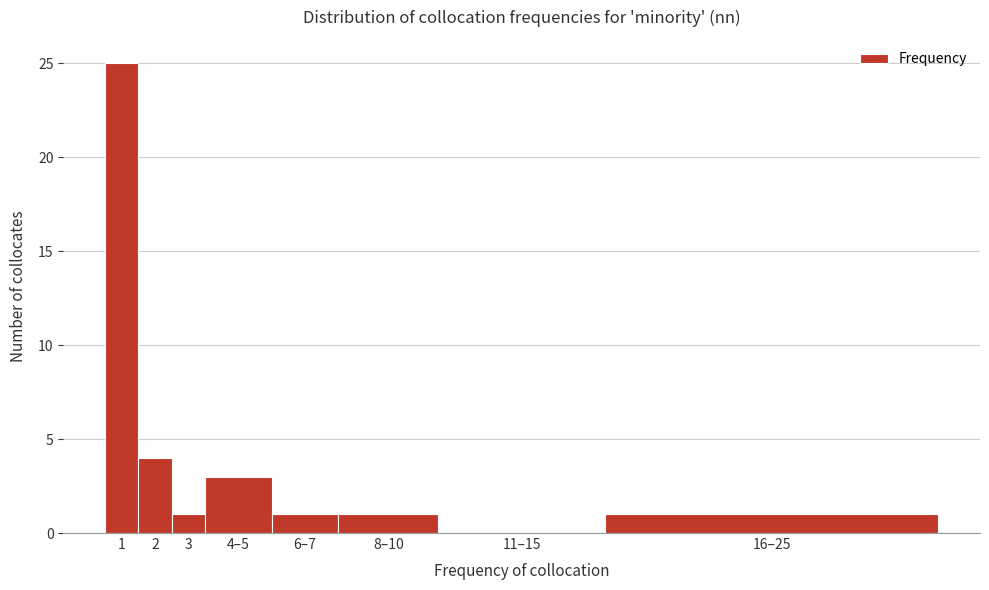

Reading left to right, what are all the values shown in this chart?

1=25	2=4	3=1	4–5=3	6–7=1	8–10=1	11–15=0	16–25=1